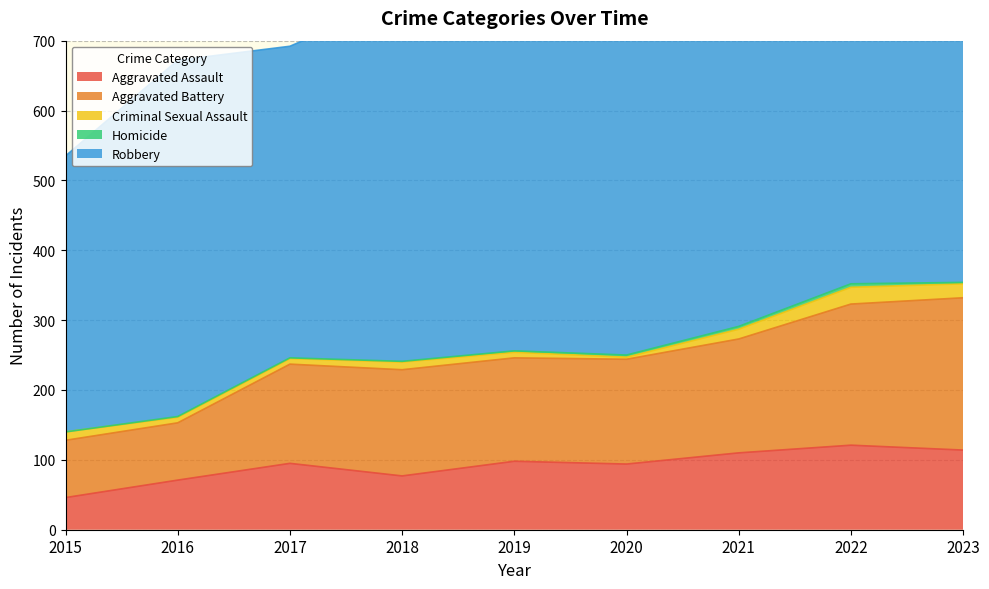

Does the chart have visible grid lines?

Yes